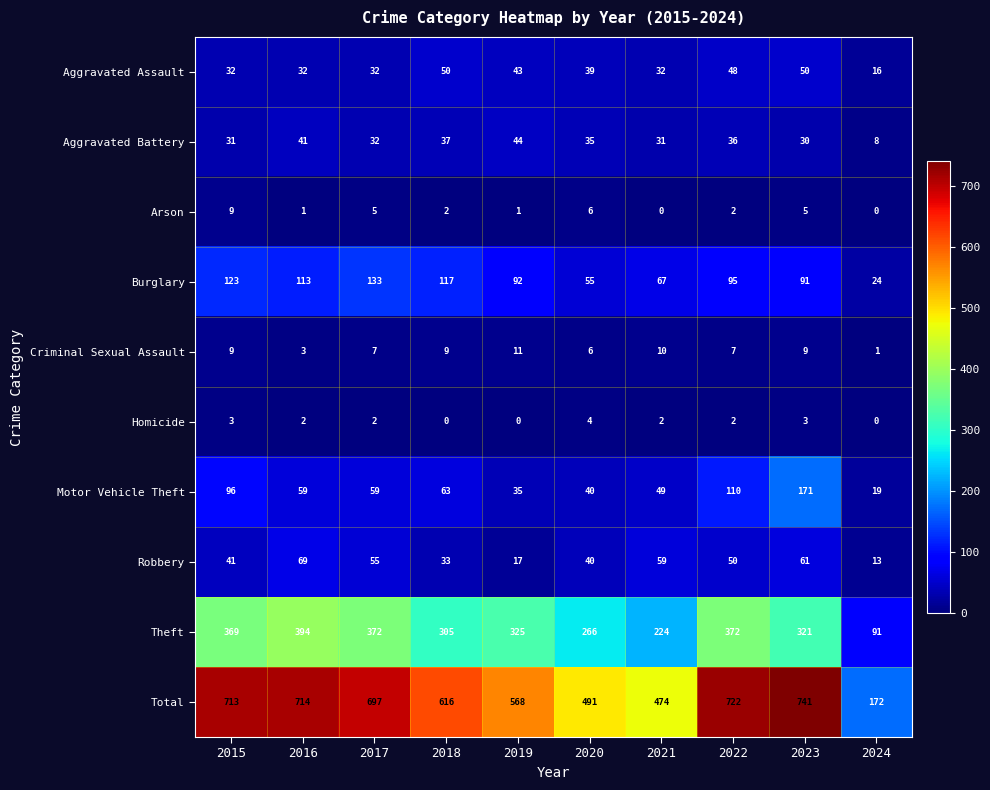

True or false: Burglary has a value of 117 at 2018.

True